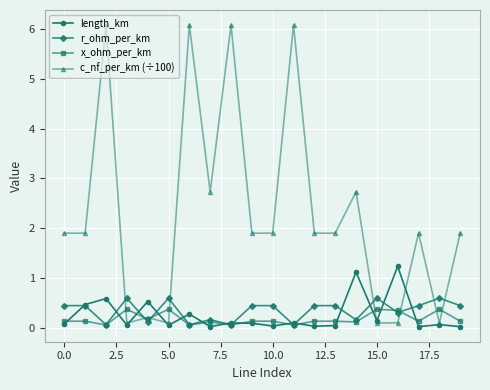

Which series has the widest spread of values?

c_nf_per_km (÷100)